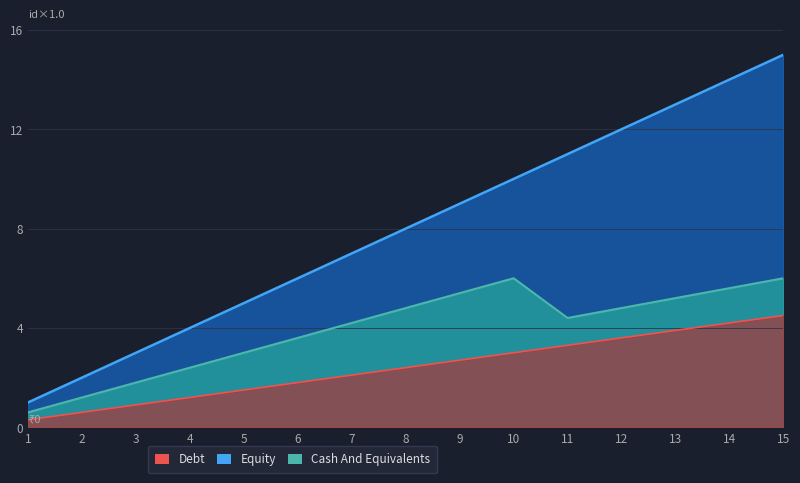

The Debt series shows 9.9 at 7. True or false?

False